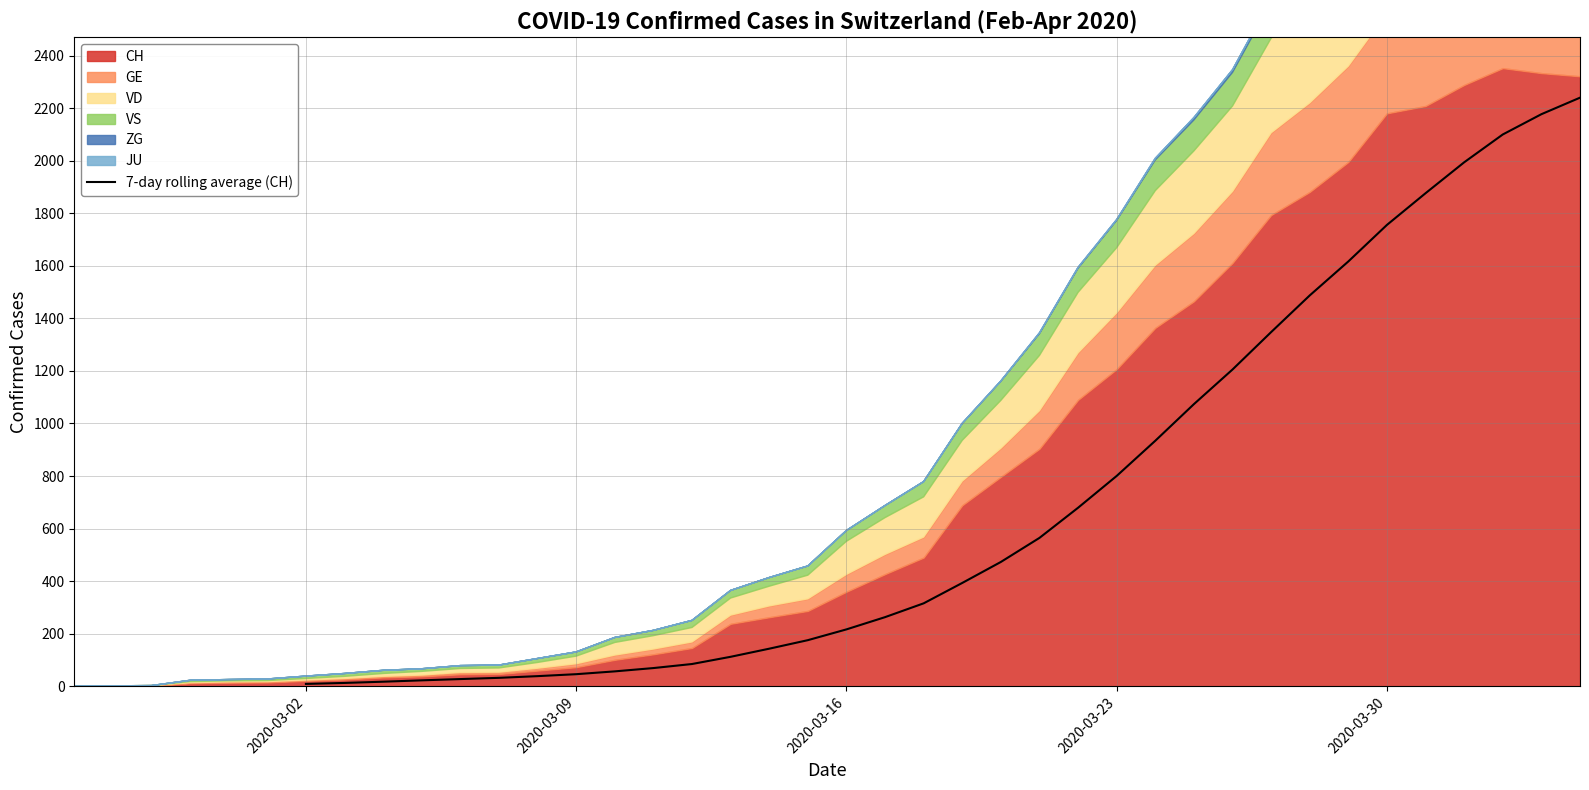

Which category has the lowest value across all series?

2020-03-02